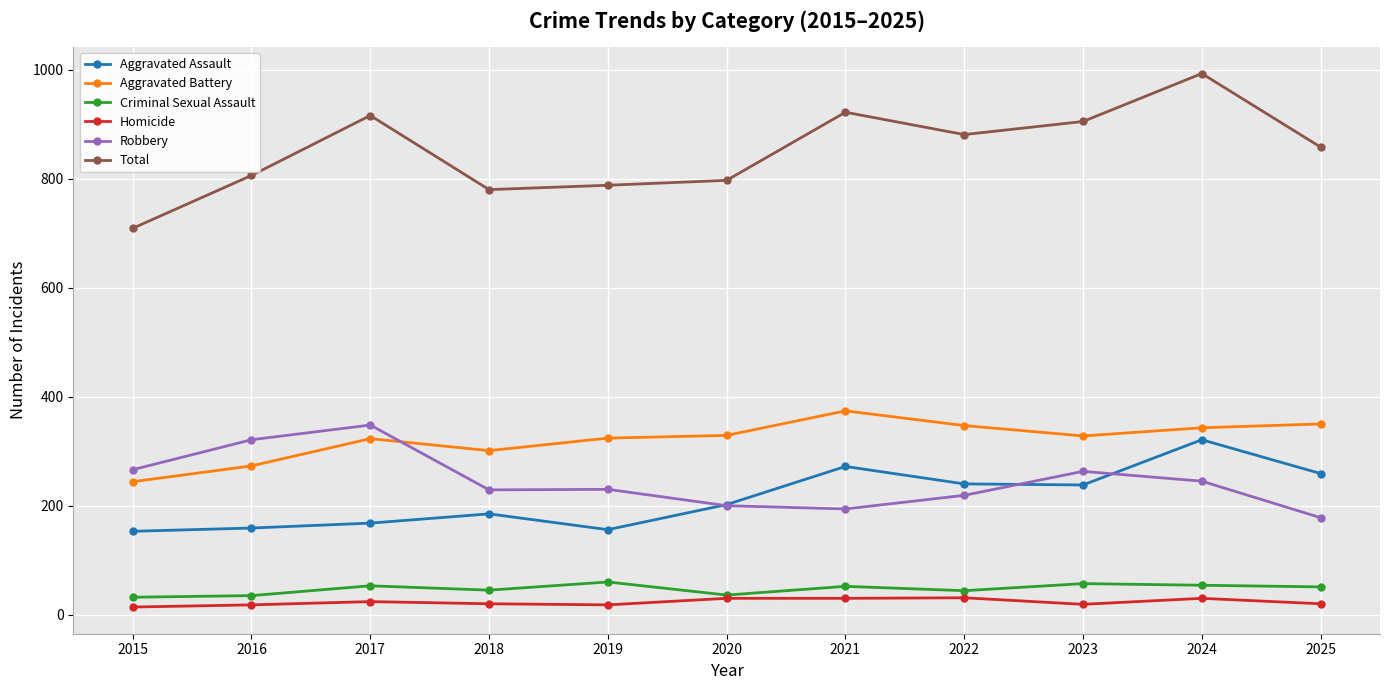

True or false: Robbery and Total cross at least once.

False